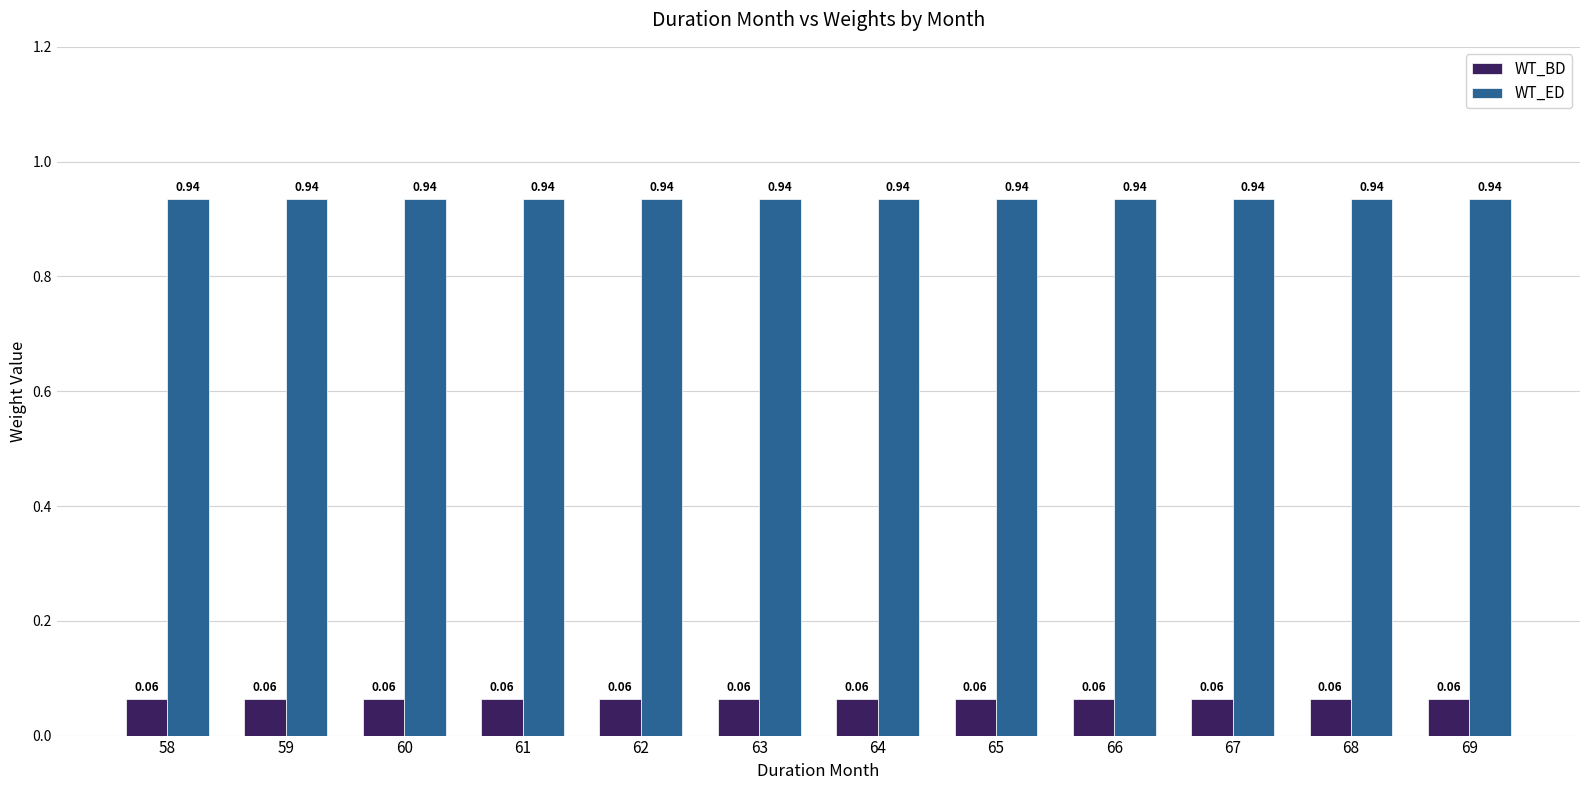

Is the value of WT_ED at 60 greater than the value of WT_BD at 64?

Yes